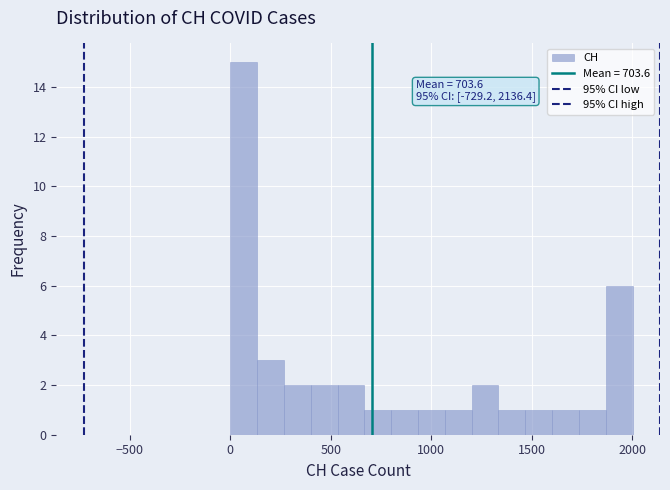

Read against the x-axis, roughly where is the centre of the tallest bar?

50